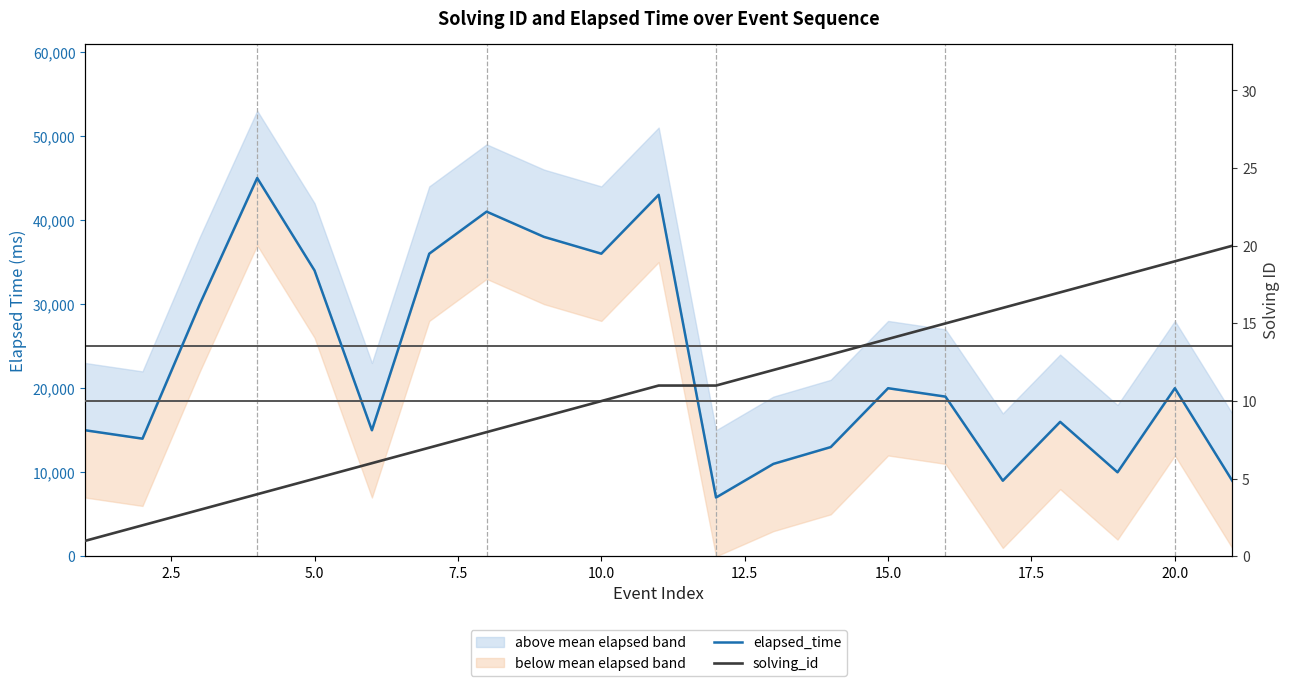

Rank the series by their average value, from highest to lowest.

elapsed_time, solving_id